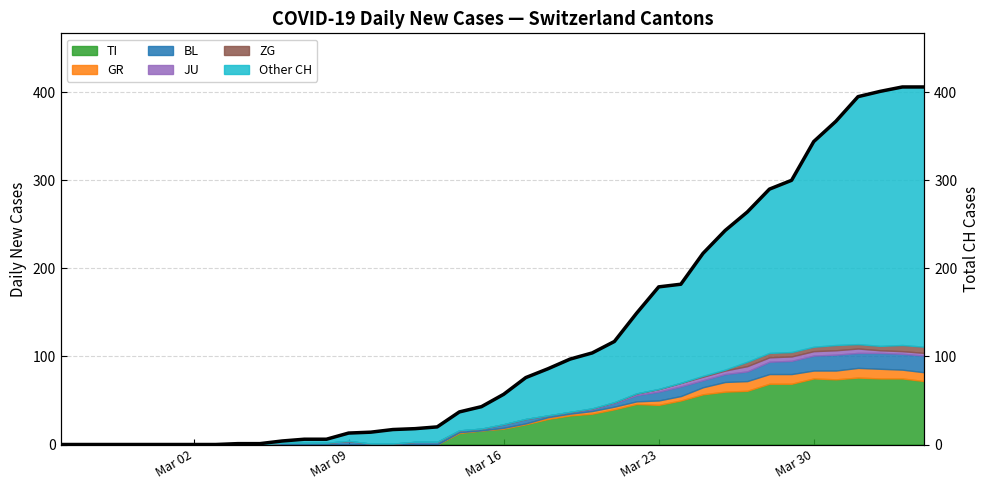

What is the highest value of the TI series?

76